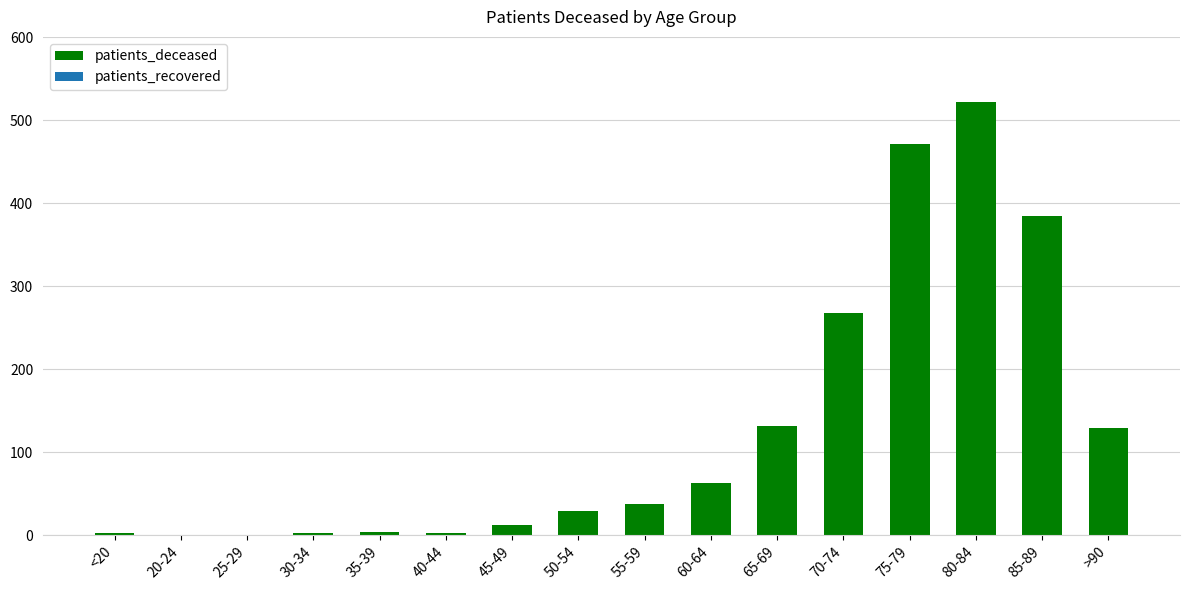

What is the sum of all values?

2059